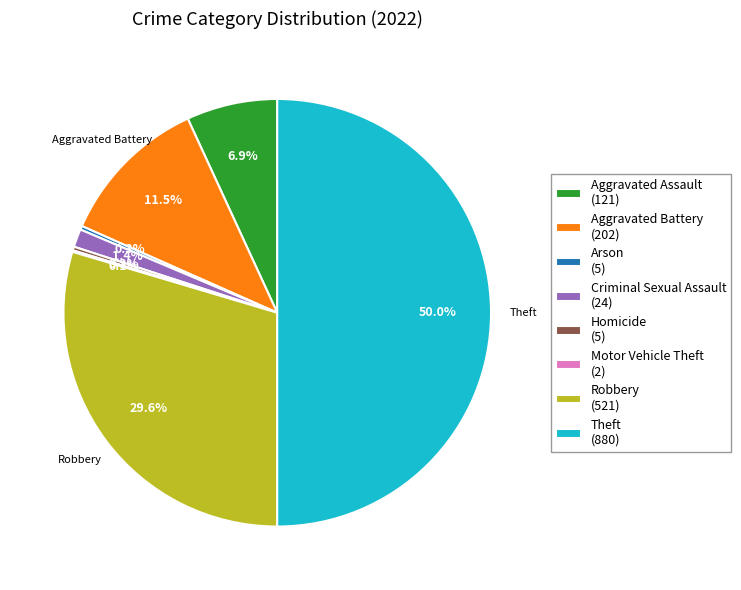

To the nearest percent, what is the average slice percentage?

12%